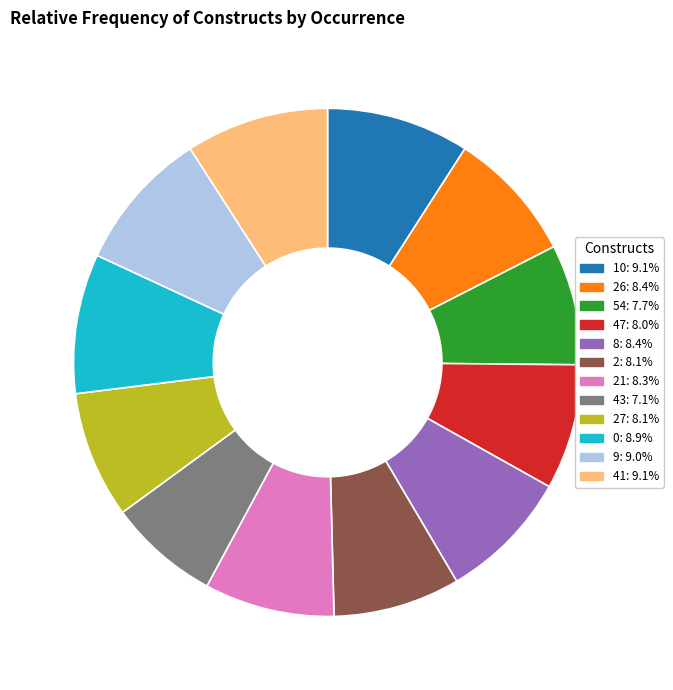

Does any single category account for the majority?

No